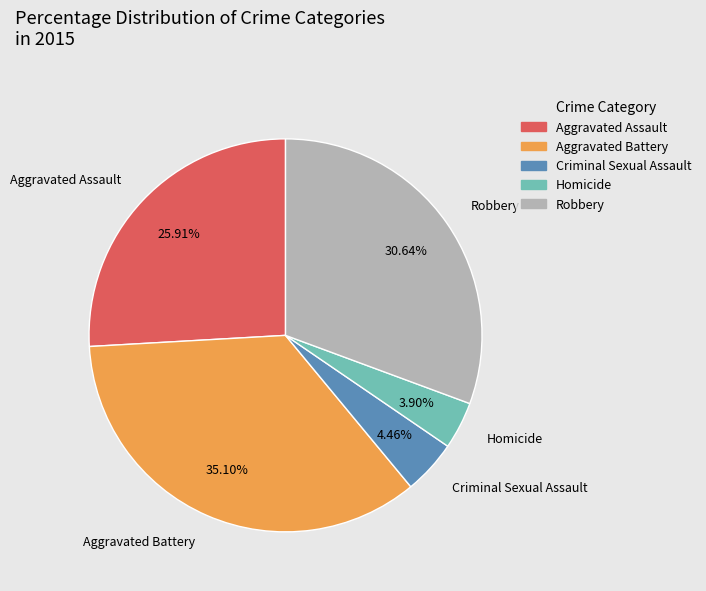

To the nearest percent, what is the combined percentage of Criminal Sexual Assault and Aggravated Battery?

40%